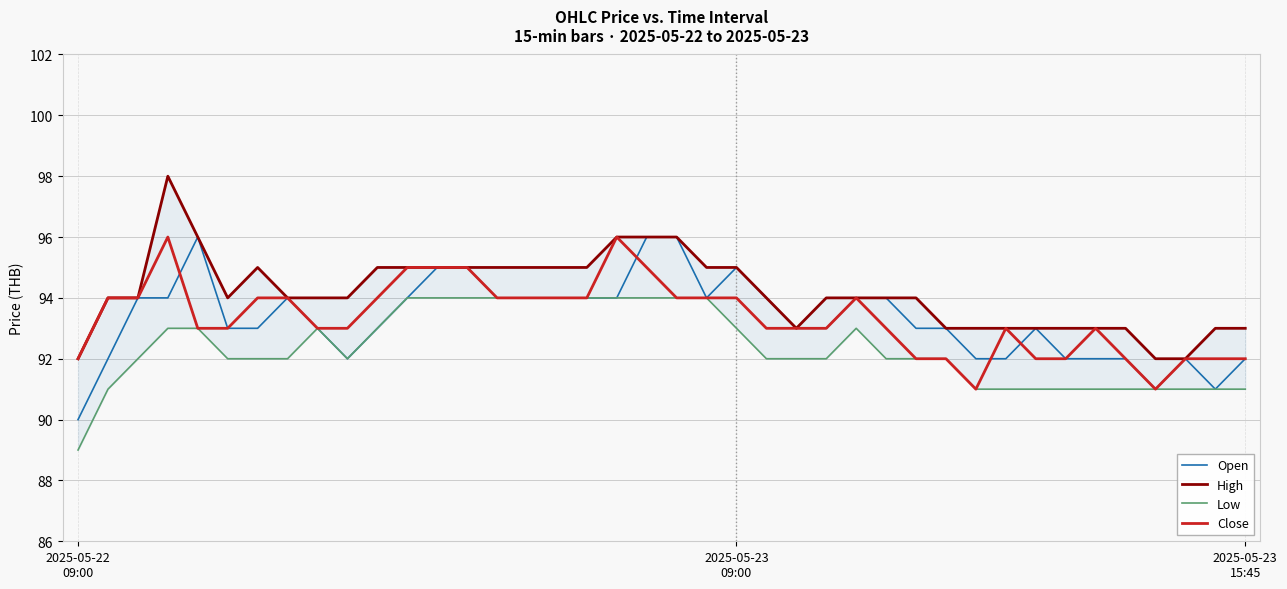

At how many categories does at least one series exceed 93?

27